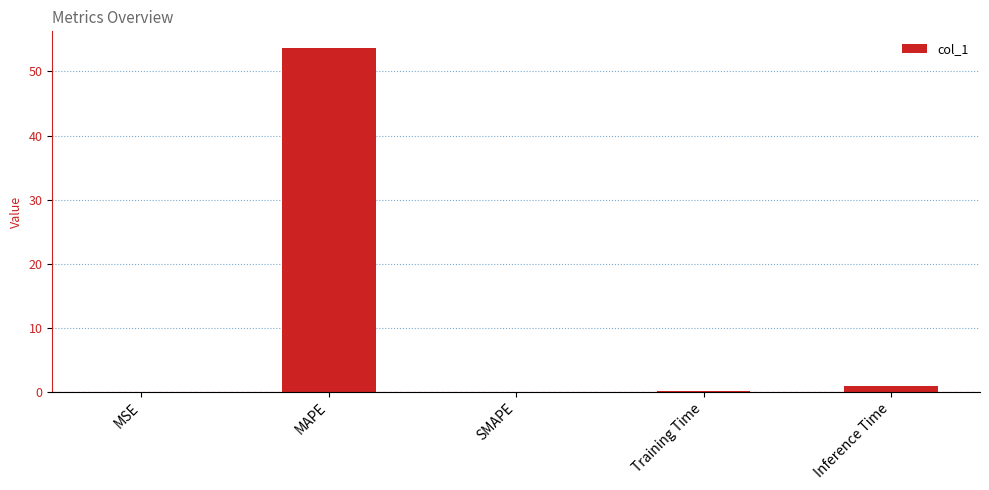

Between Inference Time and MSE, which is larger?

Inference Time